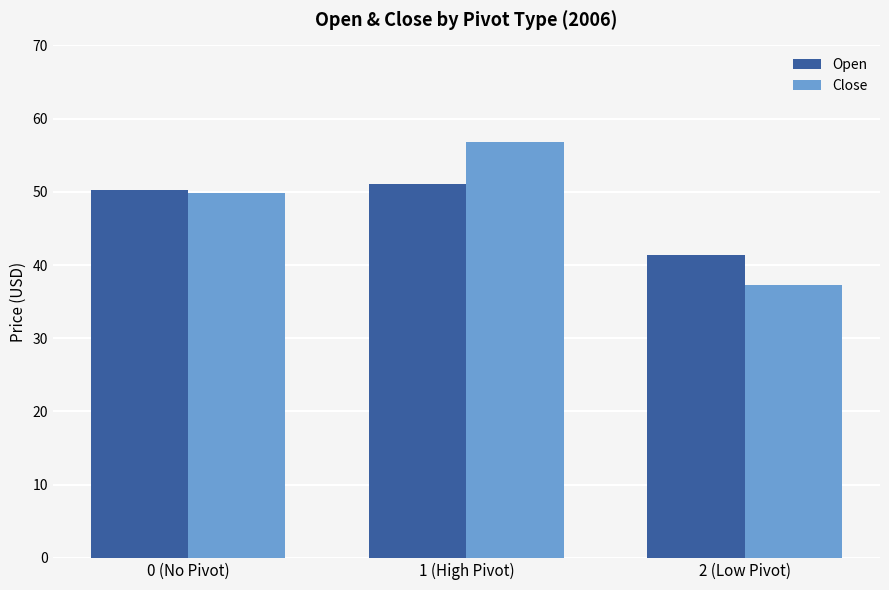

At which category is the sum across all series the highest?

1 (High Pivot)